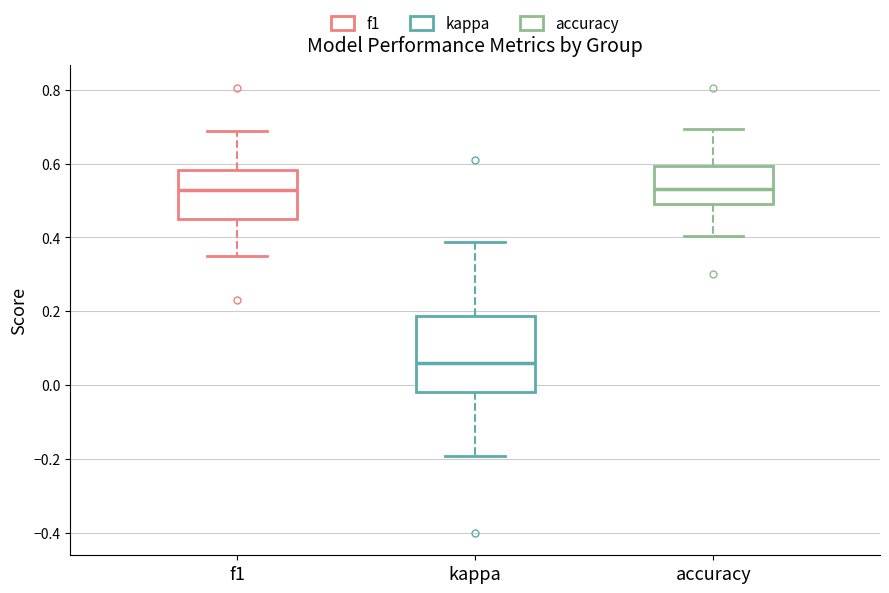

Where is the lower edge of the box for kappa on the y-axis? The values are not printed on the chart, so give them approximately, as read against the axis.

-0.02